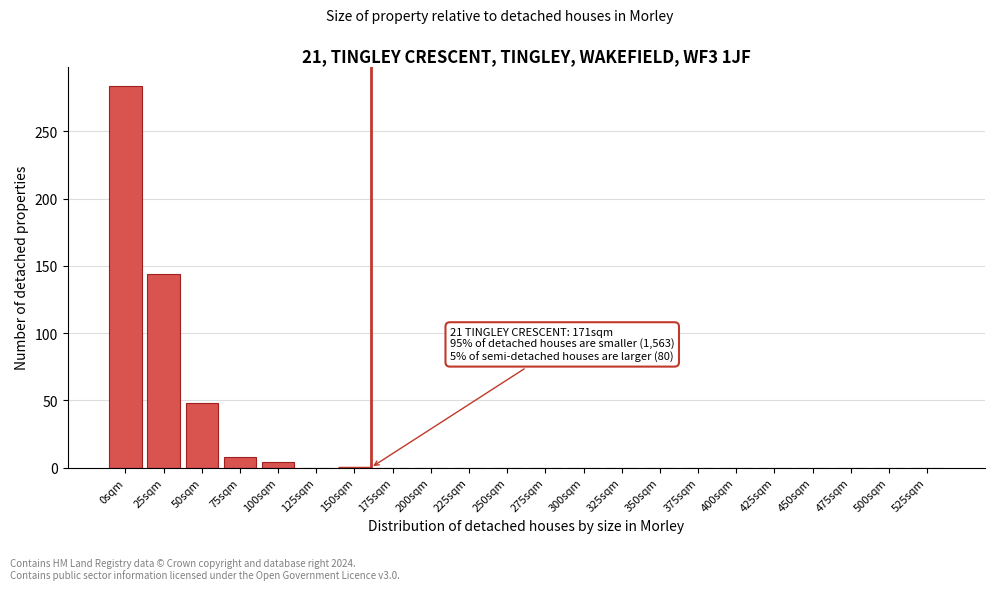

Reading right to left, transcribe all the data shown in this chart.

525sqm=0	500sqm=0	475sqm=0	450sqm=0	425sqm=0	400sqm=0	375sqm=0	350sqm=0	325sqm=0	300sqm=0	275sqm=0	250sqm=0	225sqm=0	200sqm=0	175sqm=0	150sqm=0	125sqm=0	100sqm=4	75sqm=8	50sqm=48	25sqm=144	0sqm=284